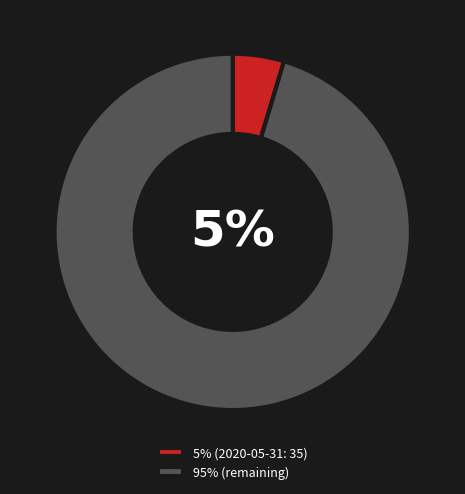

Does 2020-07-03 account for over 50% of the chart?

No